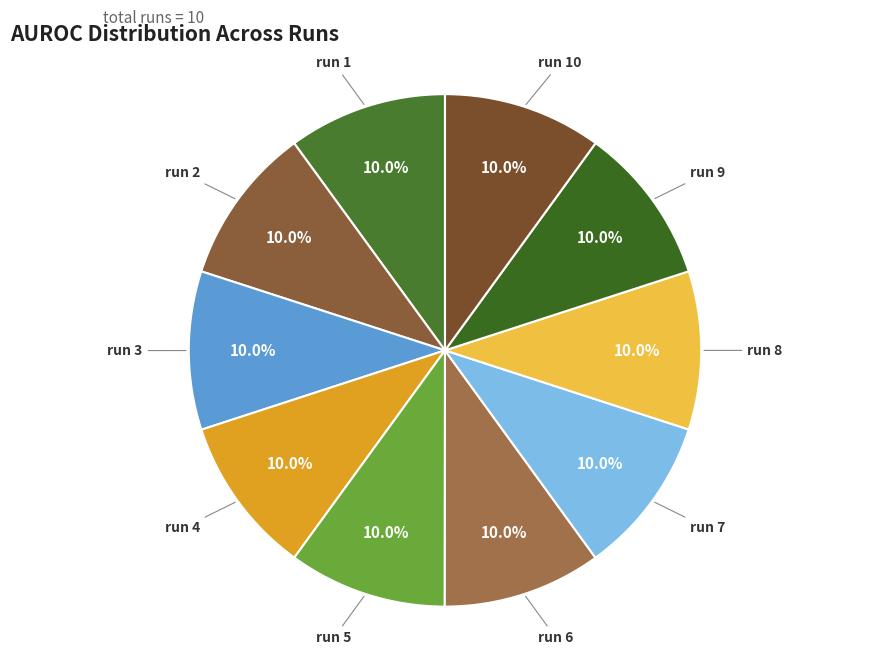

The run 1 slice represents 16% of the pie. True or false?

False